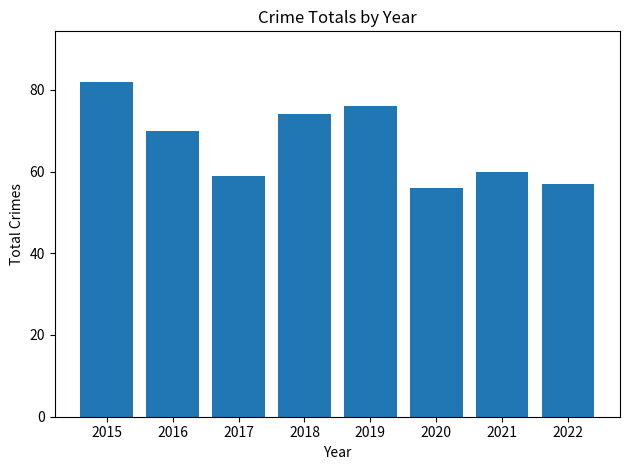

Which label corresponds to the largest value in the chart?

2015